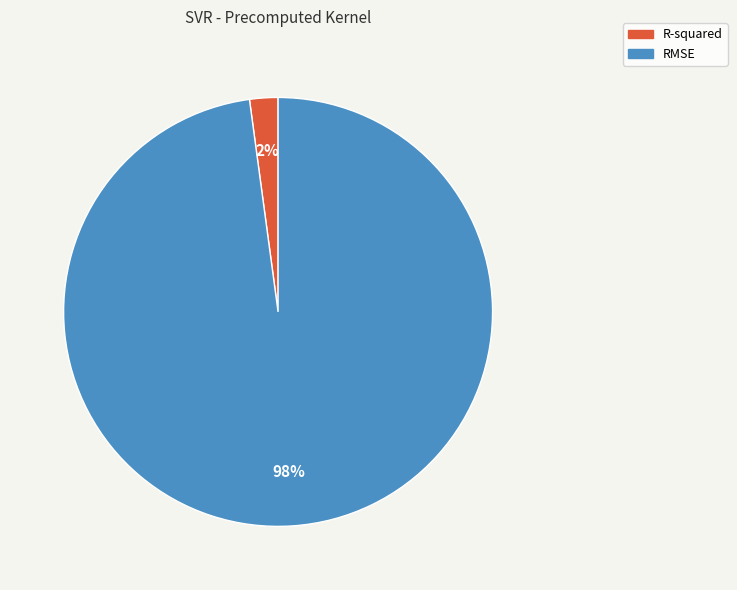

To the nearest percent, what portion does R-squared represent?

2%